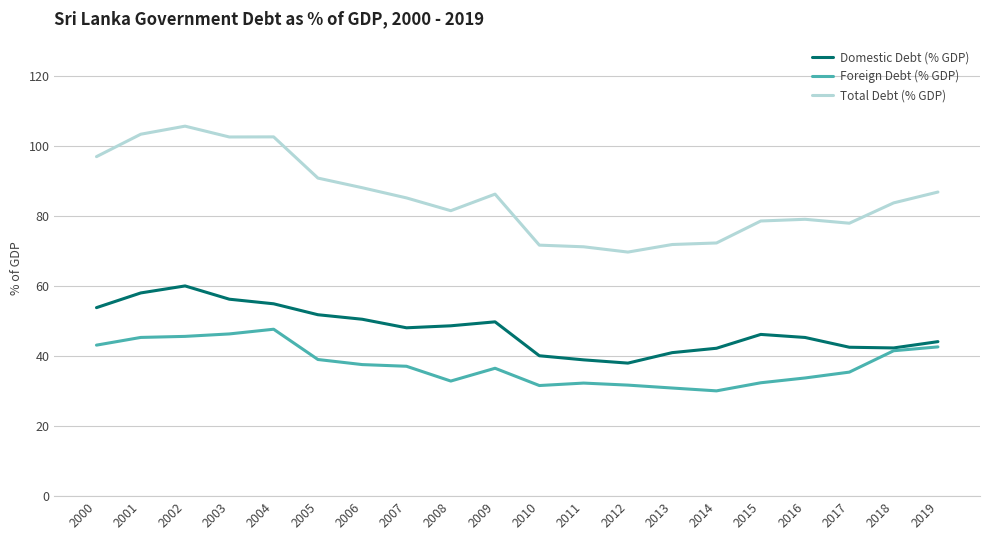

What is the smallest value displayed?

30.1